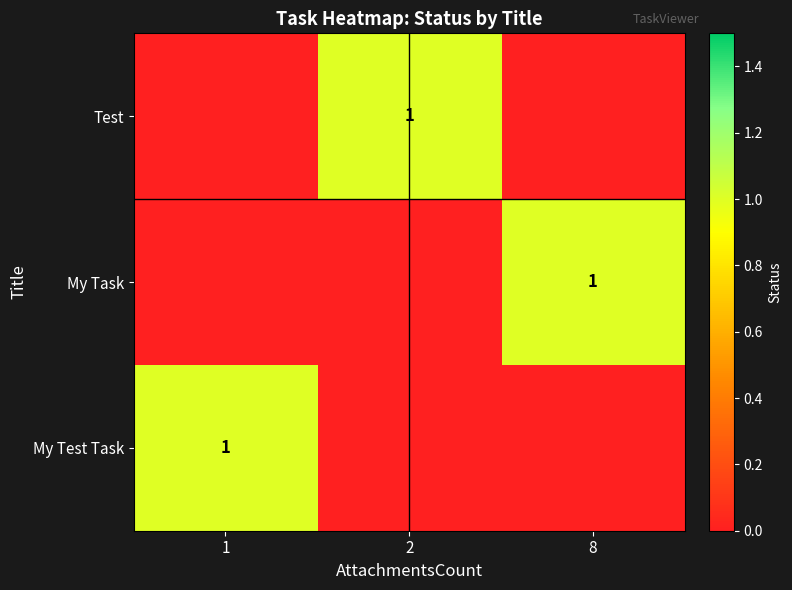

Is it true that Test equals 2 at 2?

False